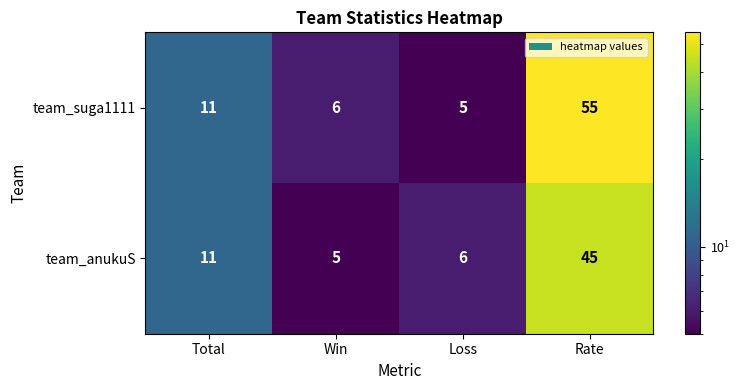

At which label is team_suga1111 closest to 30?

Total